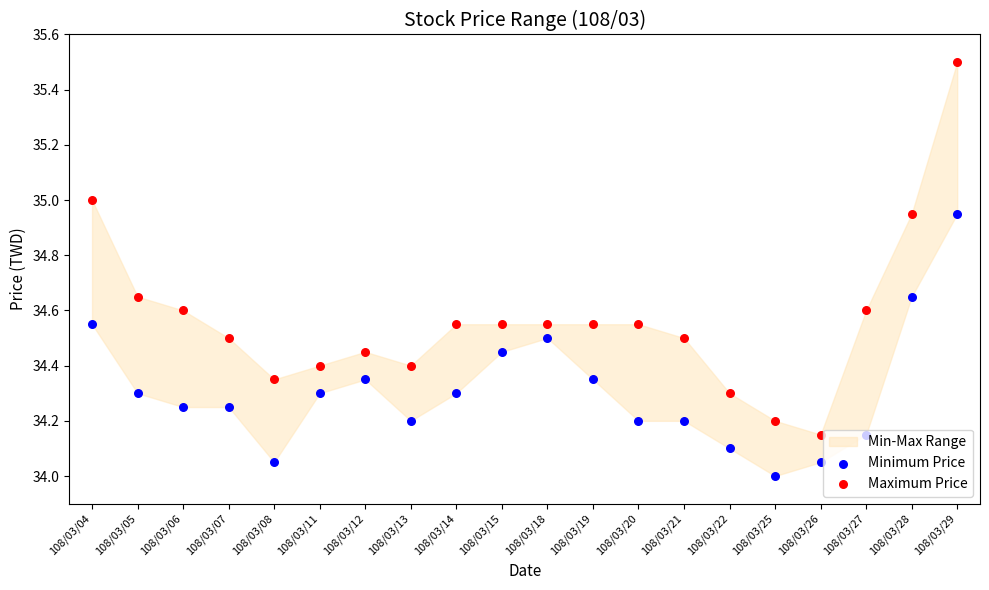

Is the value of Minimum Price at 108/03/28 greater than the value of Maximum Price at 108/03/12?

Yes